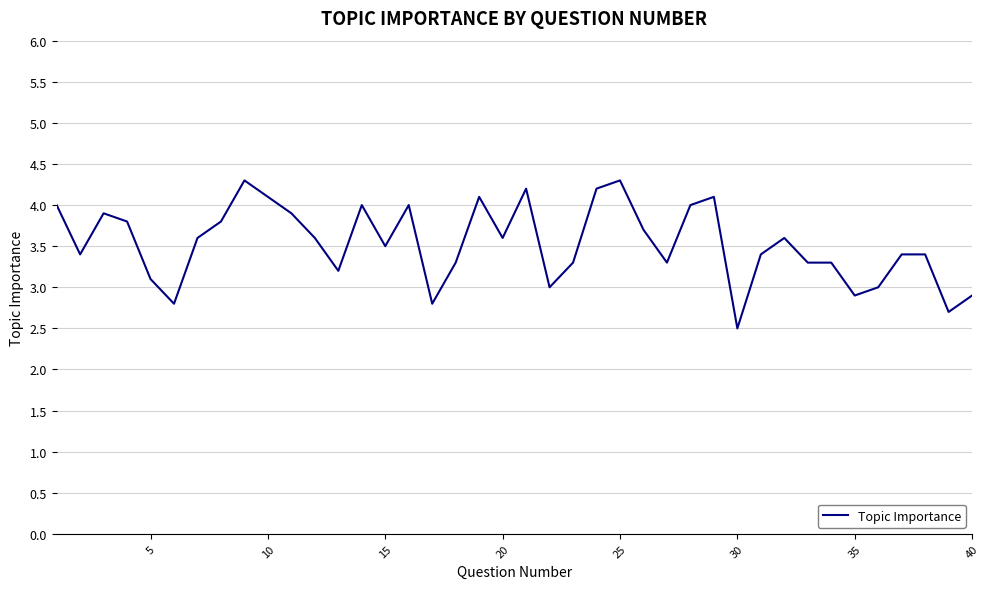

What is the maximum value shown in the chart?

4.3